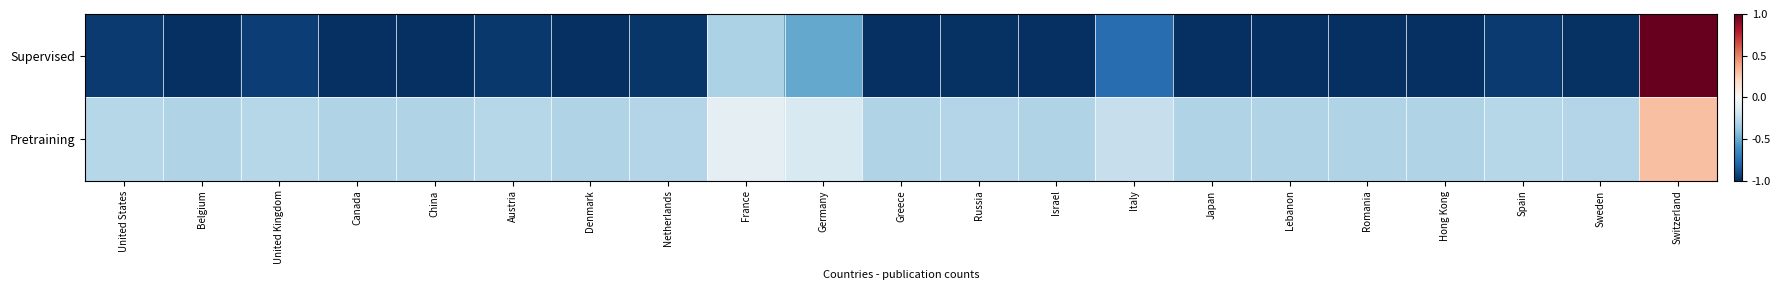

What is the maximum value shown in the chart?

1.0